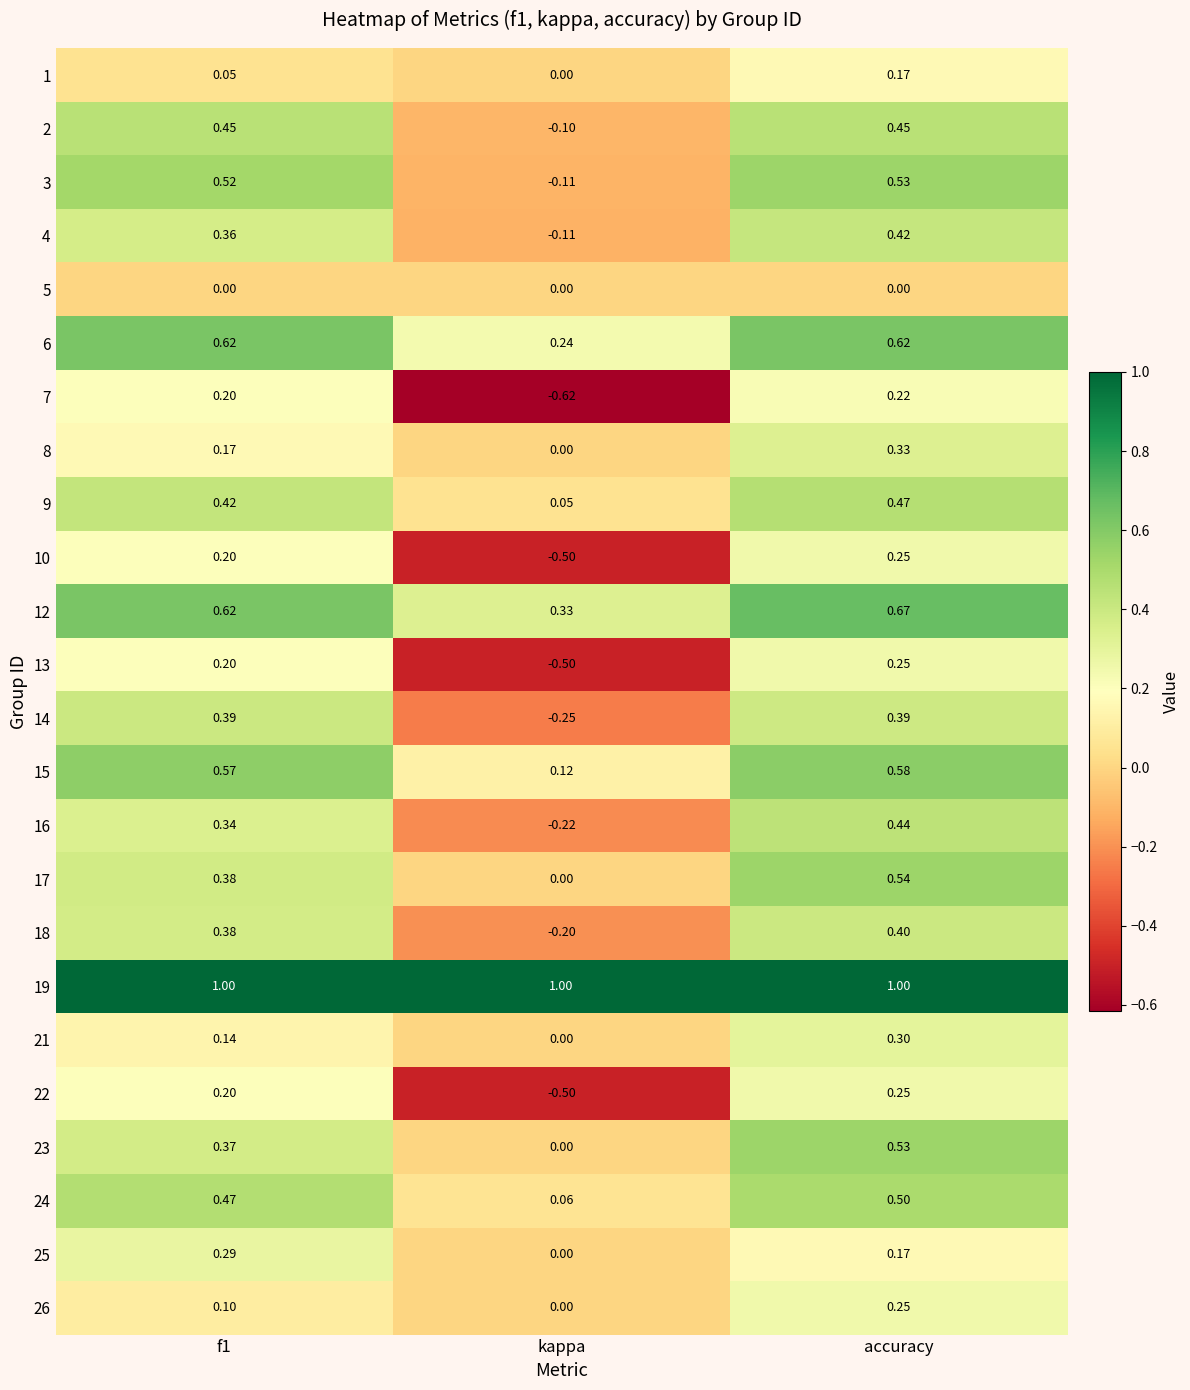

At which category is the sum across all series the highest?

accuracy